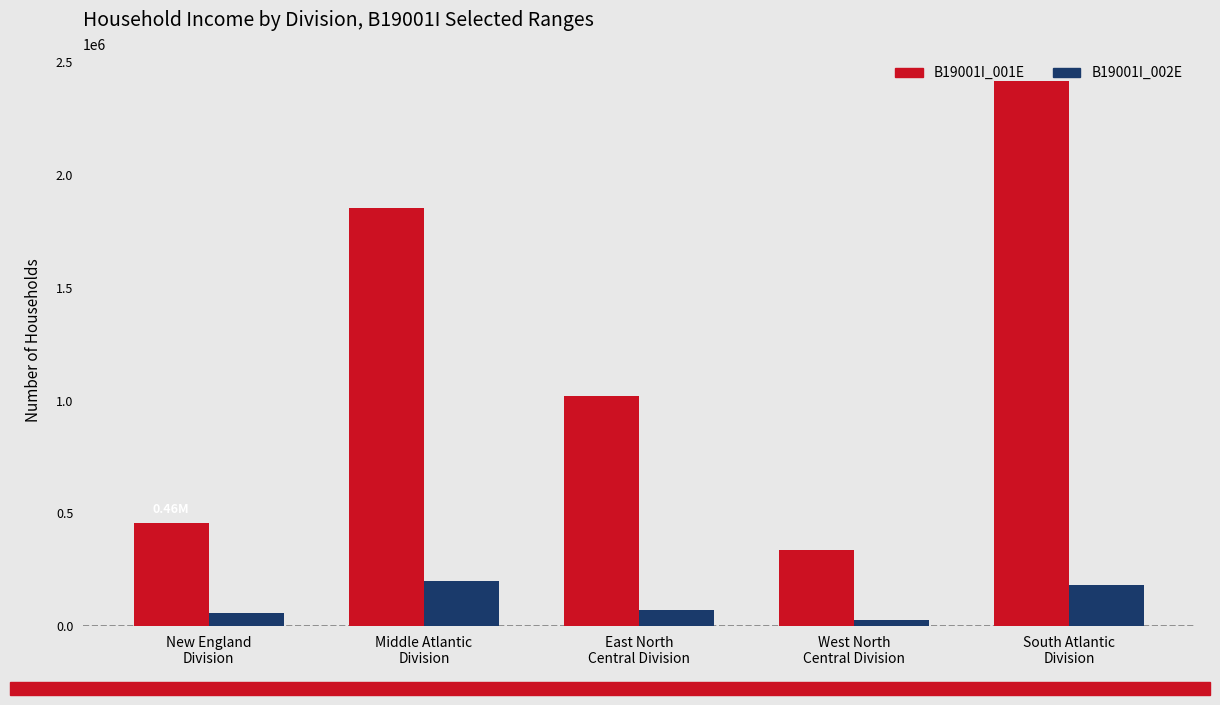

Which series has the largest total across all categories?

B19001I_001E